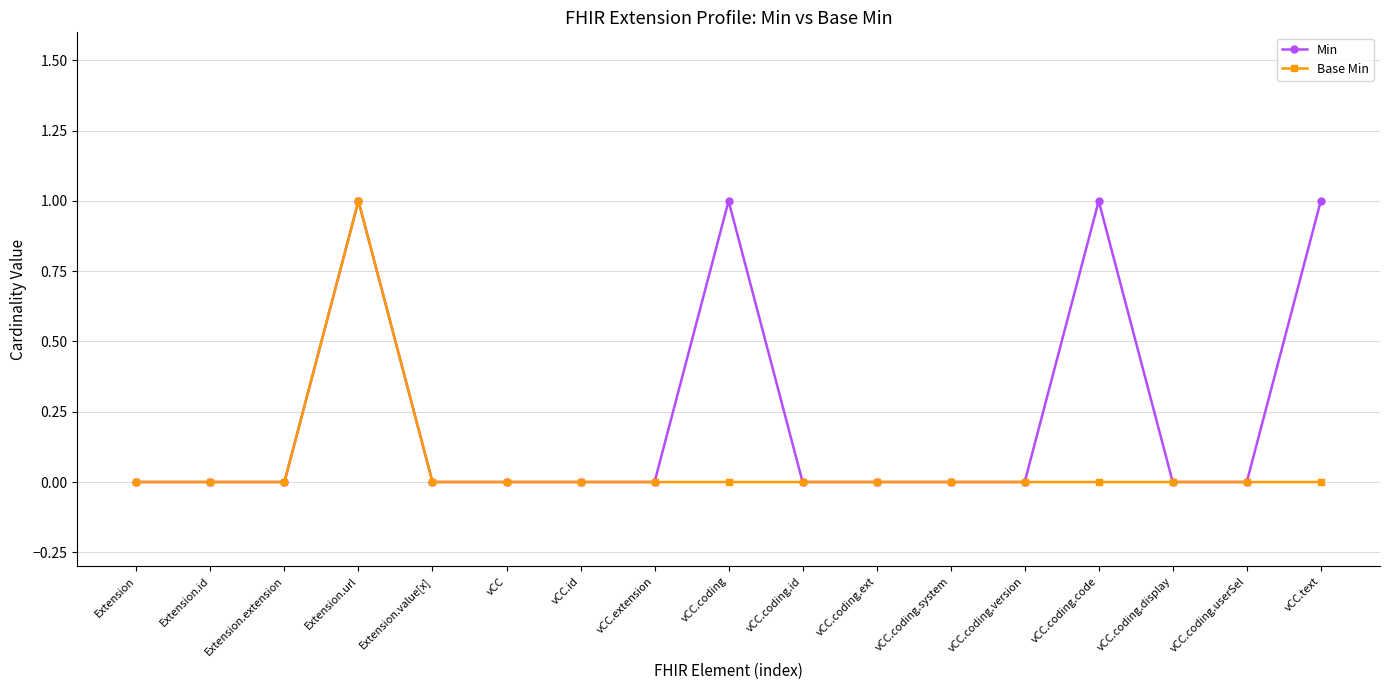

True or false: Min has more than 1 interior local peaks.

True